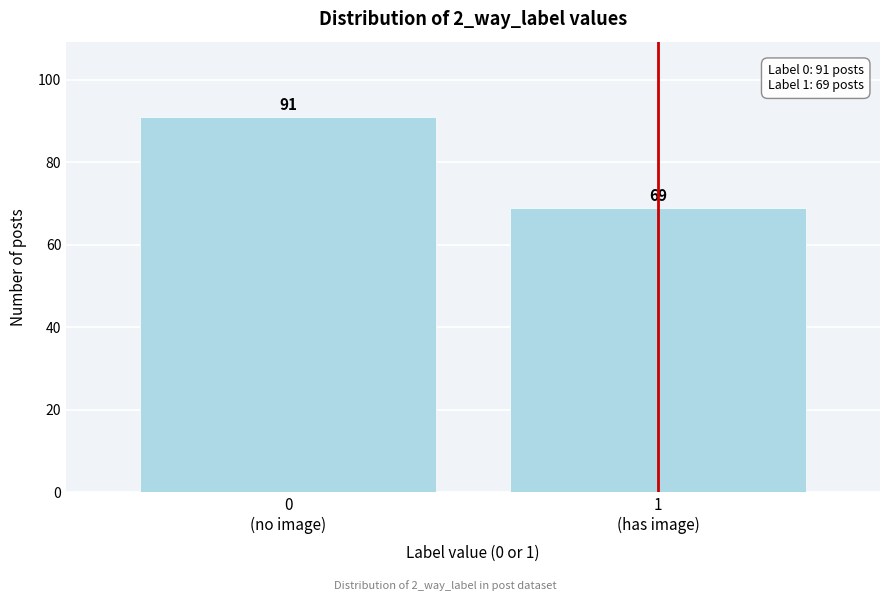

Reading left to right, transcribe all the data shown in this chart.

91	69